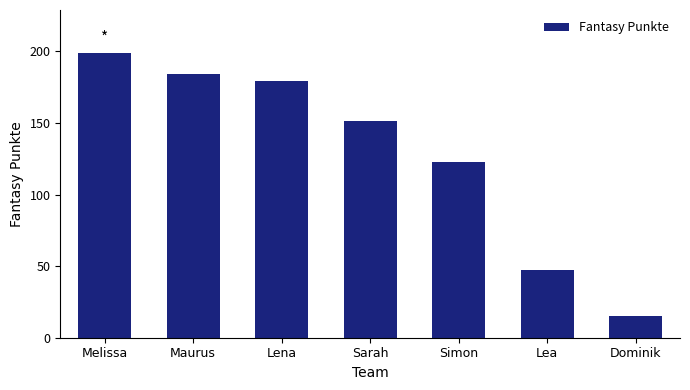

Between Lena and Maurus, which is larger?

Maurus